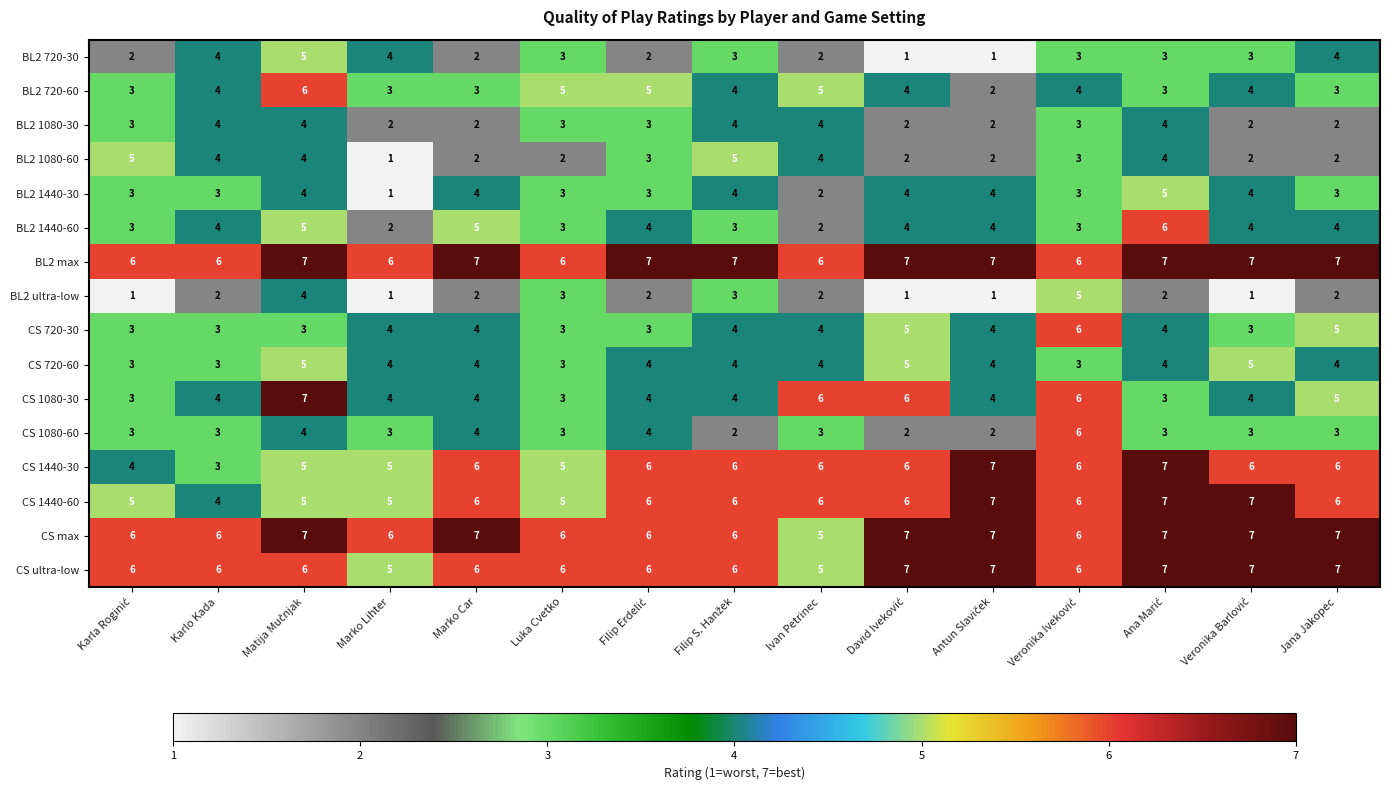

How many BL2 1080-60 values are between 2 and 4?

12